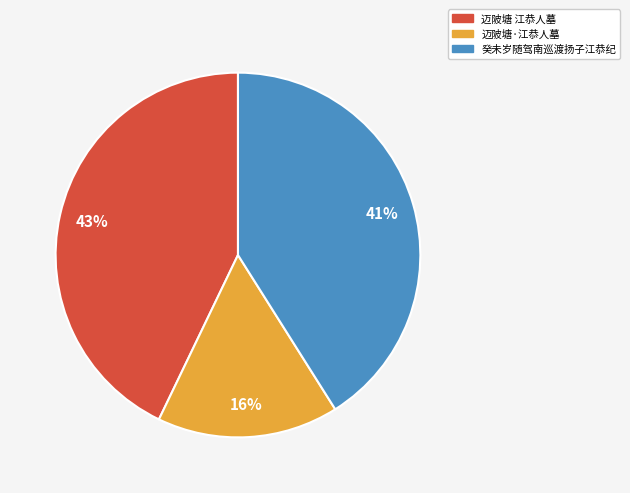

Count the number of slices in the pie.

3